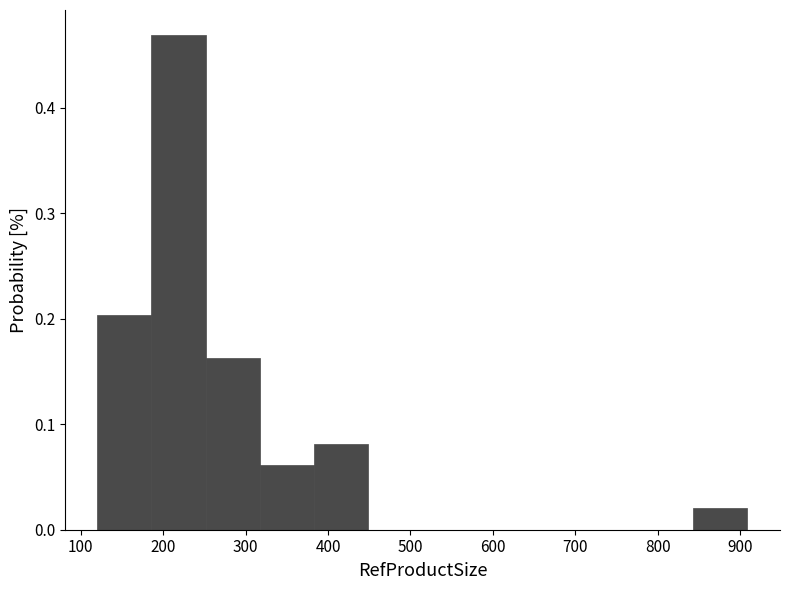

Reading left to right, list every bar in this chart as the range it spans on the x-axis followed by its height. Neither the bar edges nor the heights are printed on the chart, so give them approximately, as read against the axes.

120 to 190: 0.20
190 to 250: 0.47
250 to 320: 0.16
320 to 380: 0.06
380 to 450: 0.08
450 to 510: 0
510 to 580: 0
580 to 650: 0
650 to 710: 0
710 to 780: 0
780 to 840: 0
840 to 910: 0.02